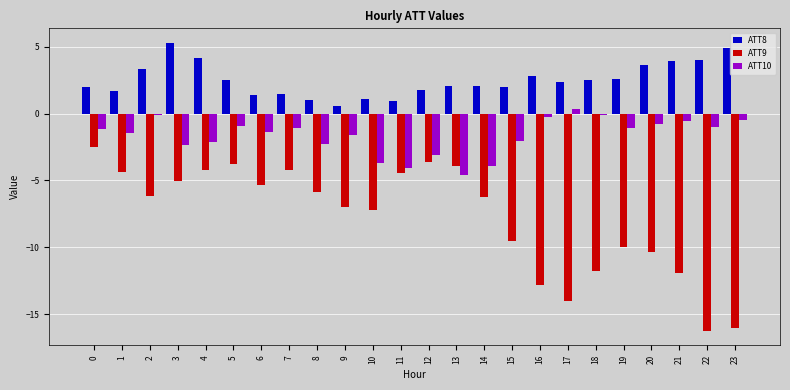

Is the value of ATT8 at 23 greater than the value of ATT10 at 9?

Yes